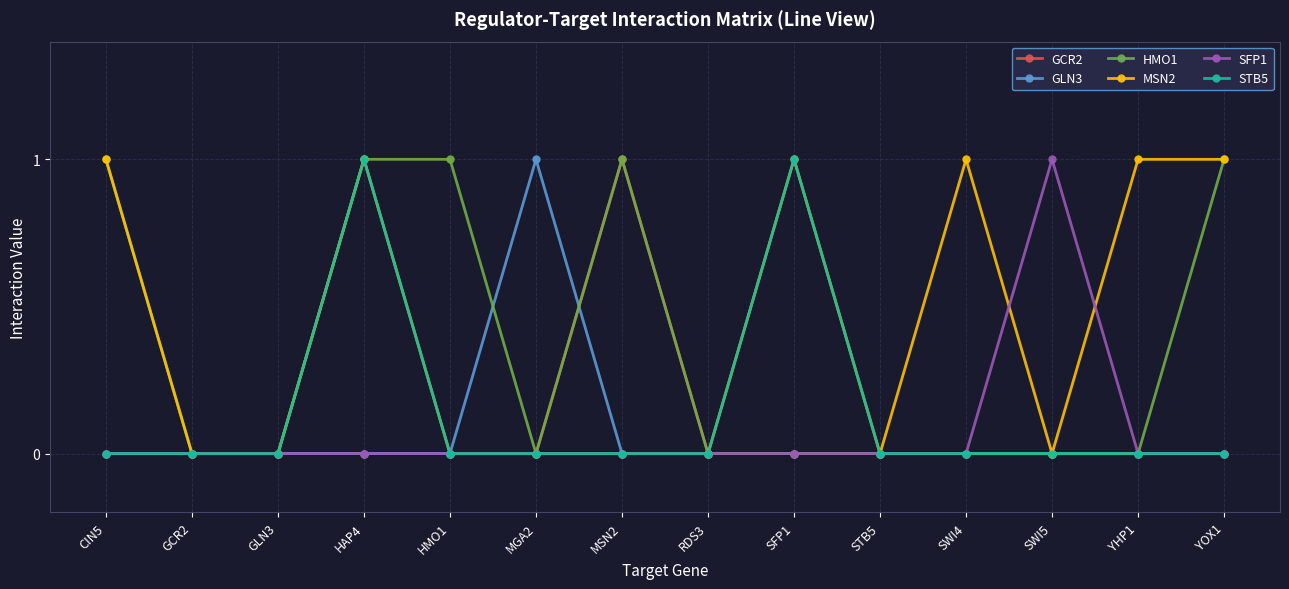

What position from the right is SWI4?

4